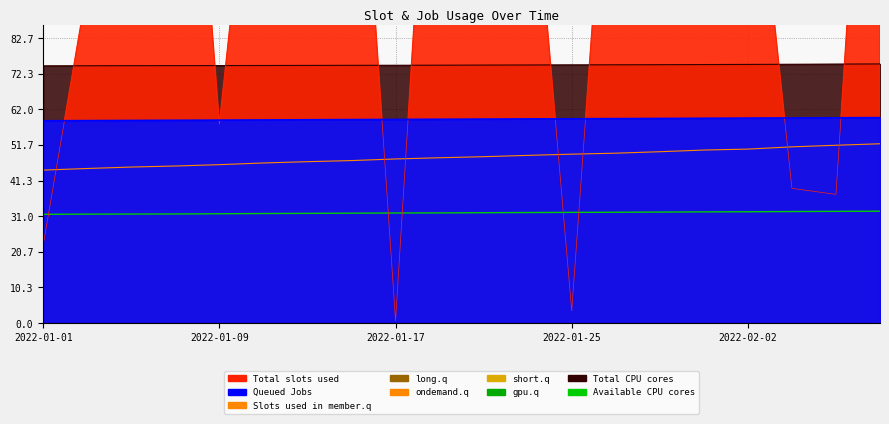

What position from the right is 2022-01-03?

19